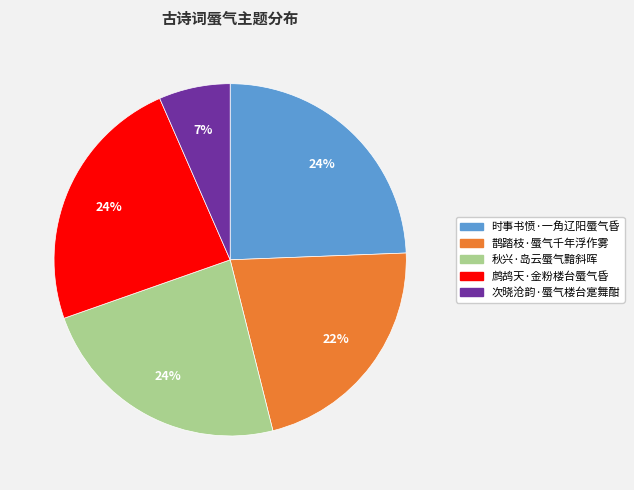

True or false: 次晓沧韵·蜃气楼台寔舞酣 accounts for 7% of the total.

True